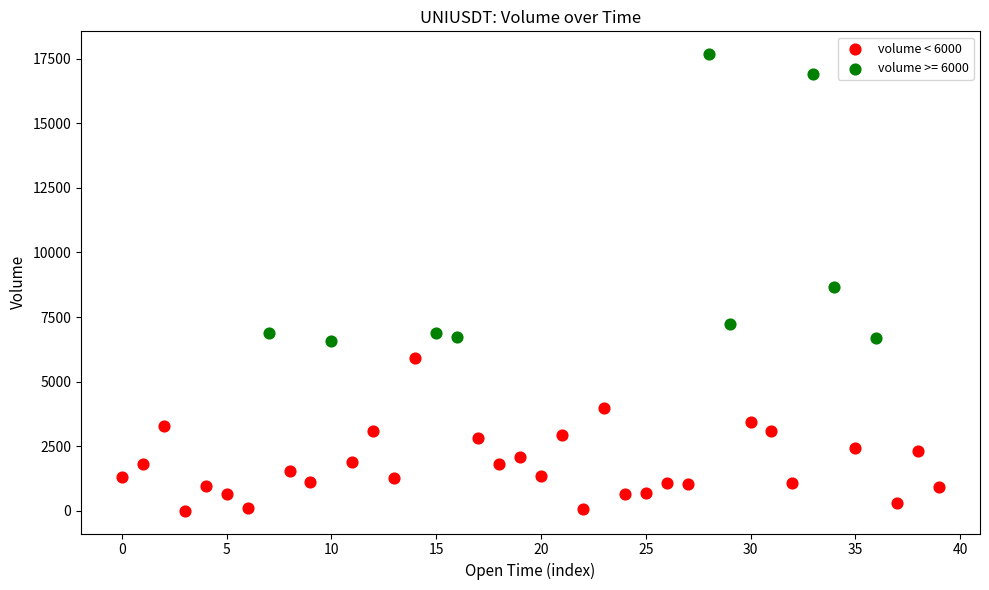

Which series has the widest spread of Y values?

volume >= 6000